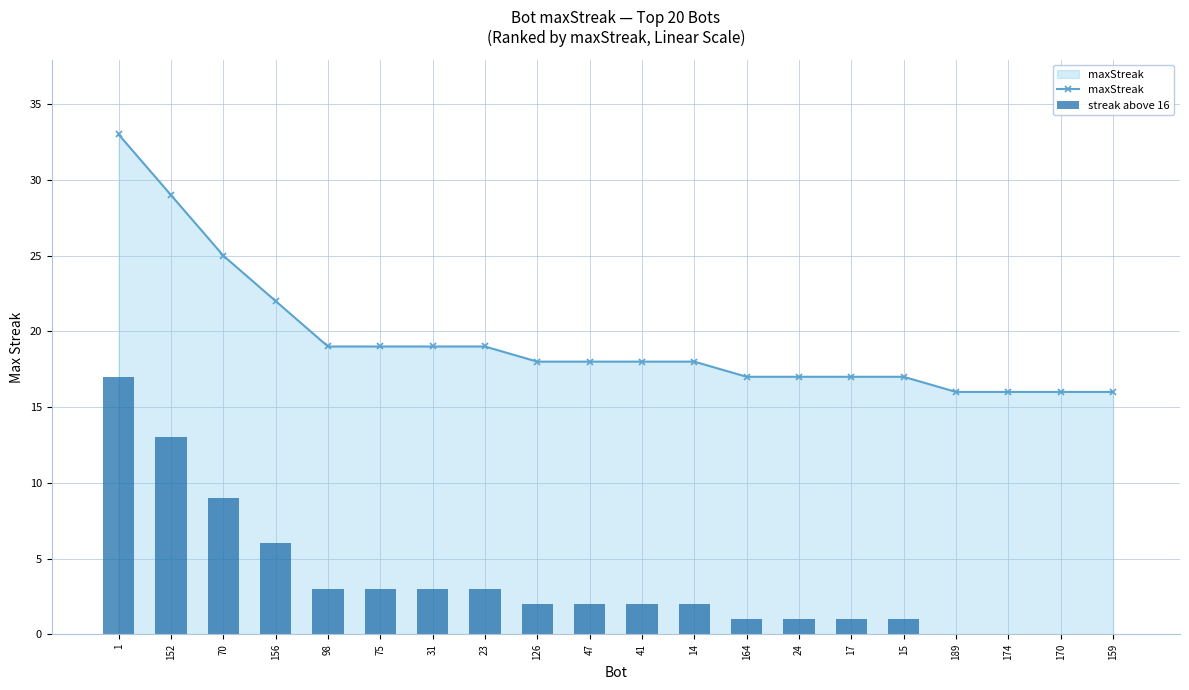

At how many categories does at least one series exceed 22?

3